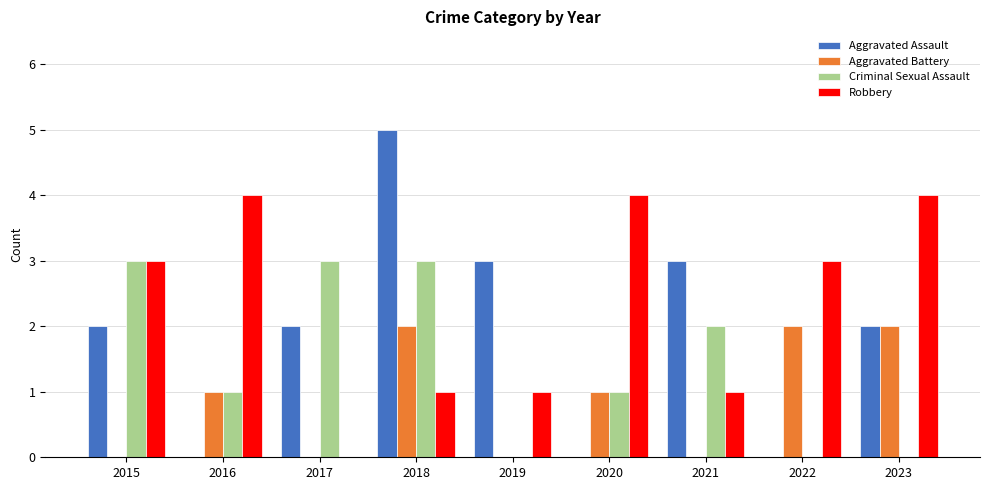

Reading left to right, what are all the values shown in this chart?

Aggravated Assault: 2	0	2	5	3	0	3	0	2
Aggravated Battery: 0	1	0	2	0	1	0	2	2
Criminal Sexual Assault: 3	1	3	3	0	1	2	0	0
Robbery: 3	4	0	1	1	4	1	3	4